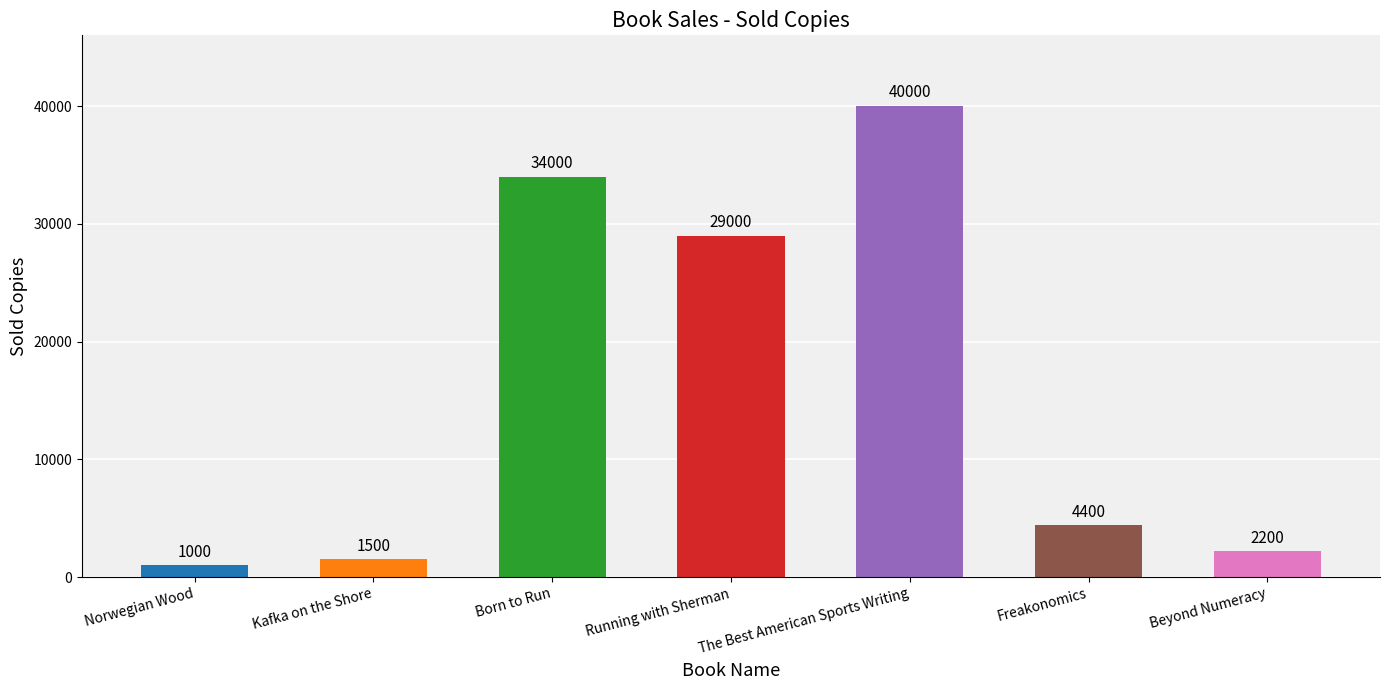

Reading left to right, extract all data points from this chart.

Norwegian Wood=1000	Kafka on the Shore=1500	Born to Run=34000	Running with Sherman=29000	The Best American Sports Writing=40000	Freakonomics=4400	Beyond Numeracy=2200